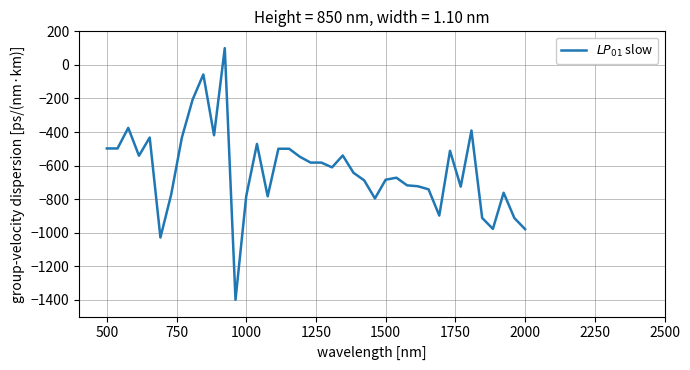

What is the minimum value shown in the chart?

-1400.0